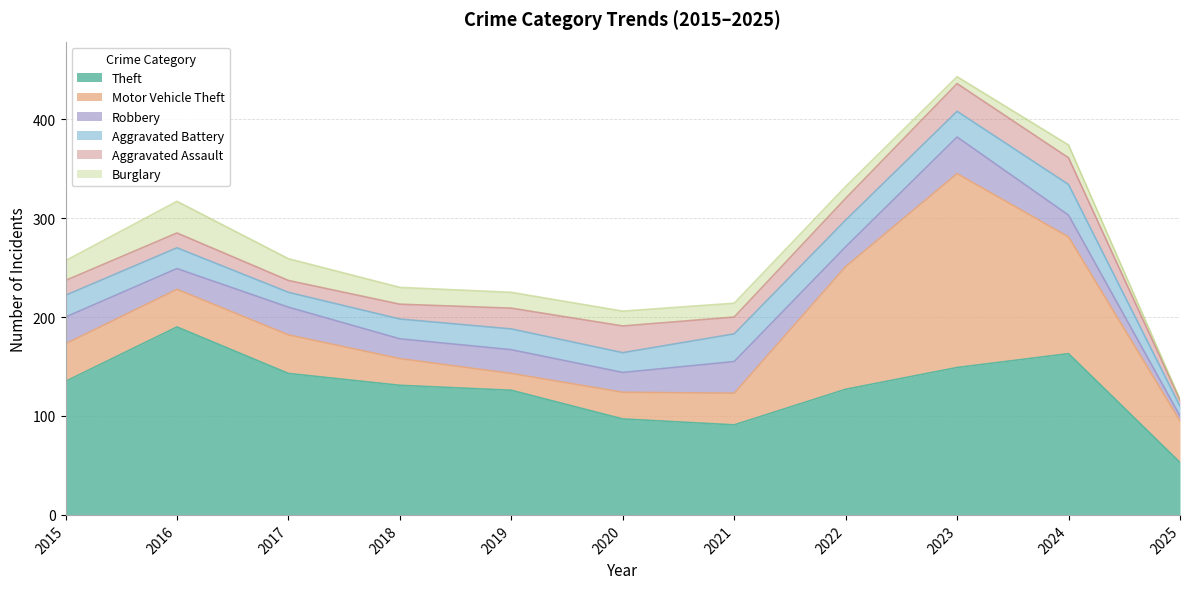

Which category has the highest value across all series?

2023